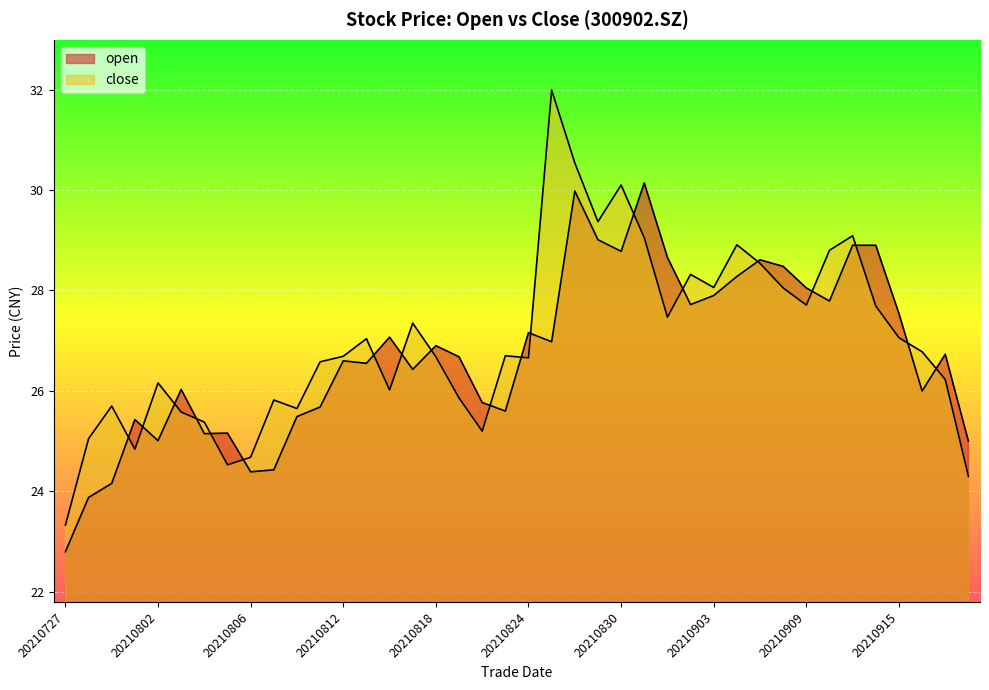

List the labels in order of close value, smallest first.

20210727, 20210922, 20210805, 20210806, 20210730, 20210728, 20210820, 20210804, 20210803, 20210810, 20210729, 20210809, 20210819, 20210816, 20210802, 20210917, 20210811, 20210824, 20210818, 20210812, 20210823, 20210916, 20210813, 20210915, 20210817, 20210901, 20210914, 20210909, 20210908, 20210903, 20210902, 20210907, 20210910, 20210906, 20210831, 20210913, 20210827, 20210830, 20210826, 20210825